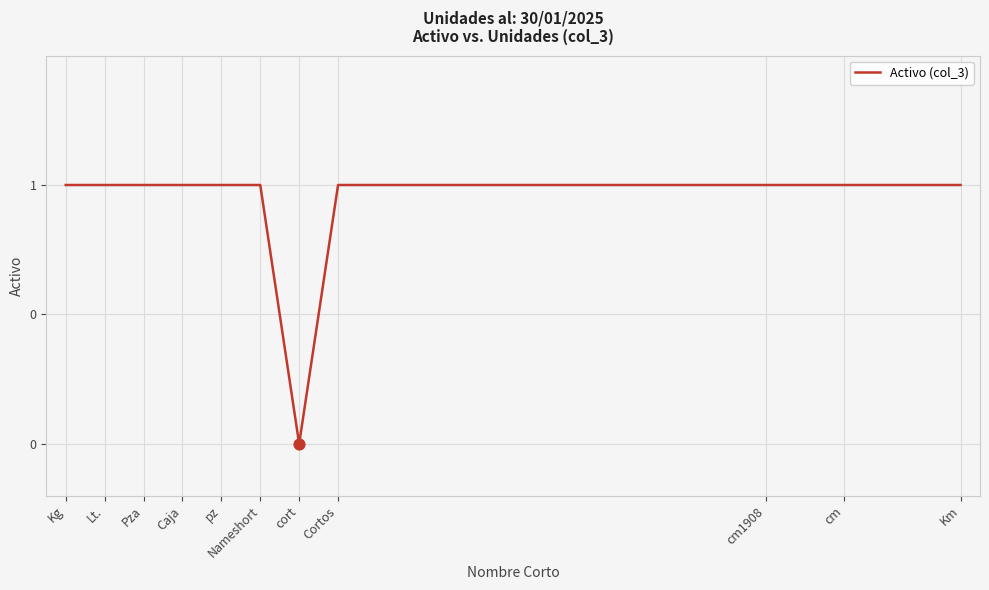

Approximately how many times larger is the value at Lt. compared to Km?

1.0